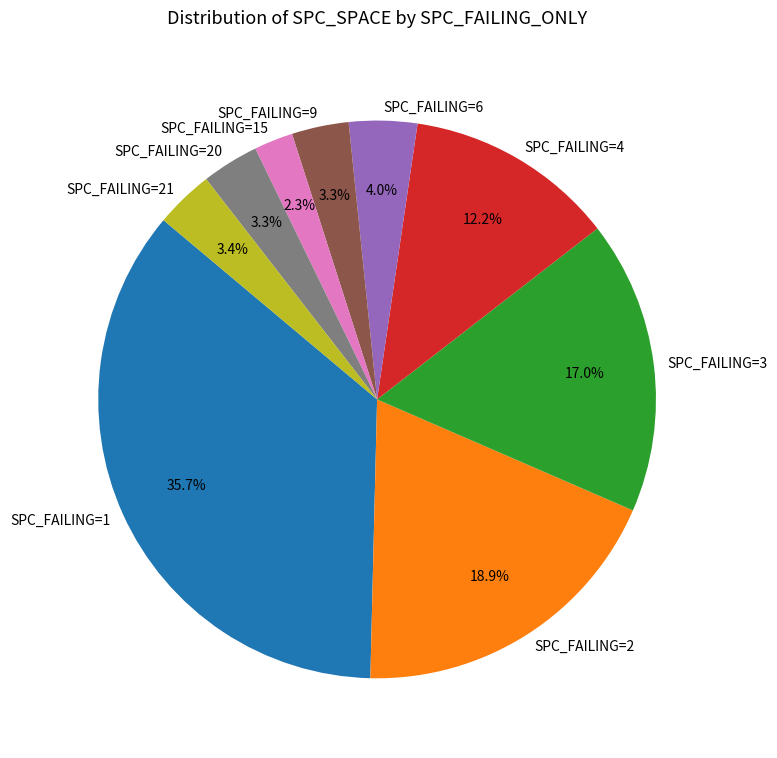

Which slice is the smallest?

SPC_FAILING=15